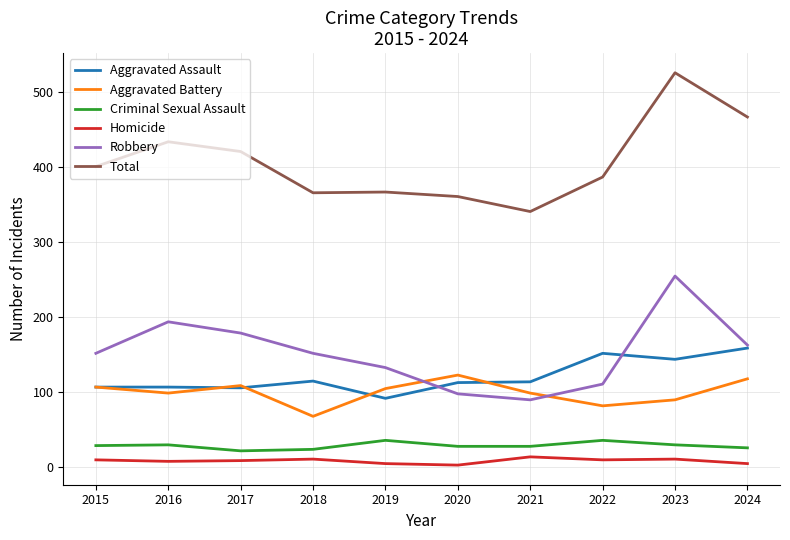

Which series has the widest spread of values?

Total